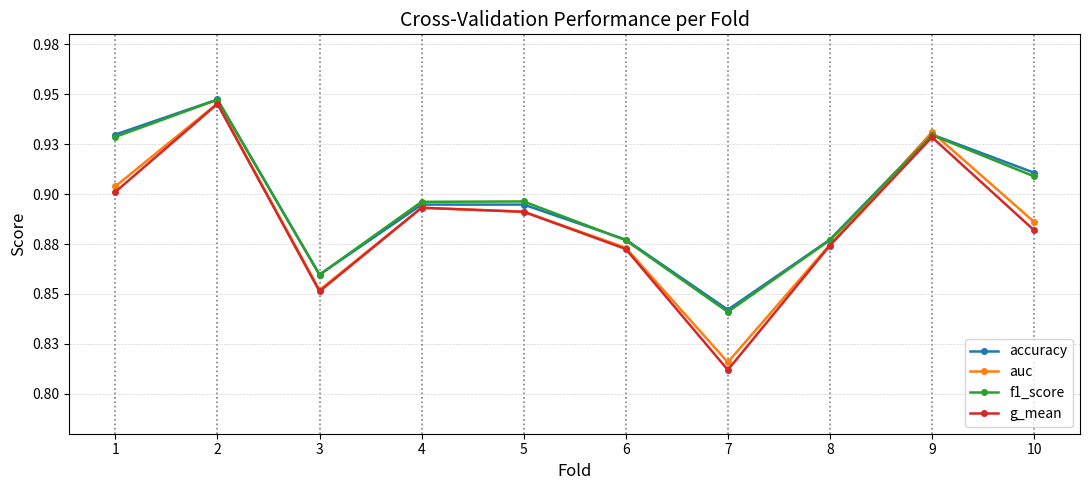

What are all the series names shown in the legend?

accuracy, auc, f1_score, g_mean